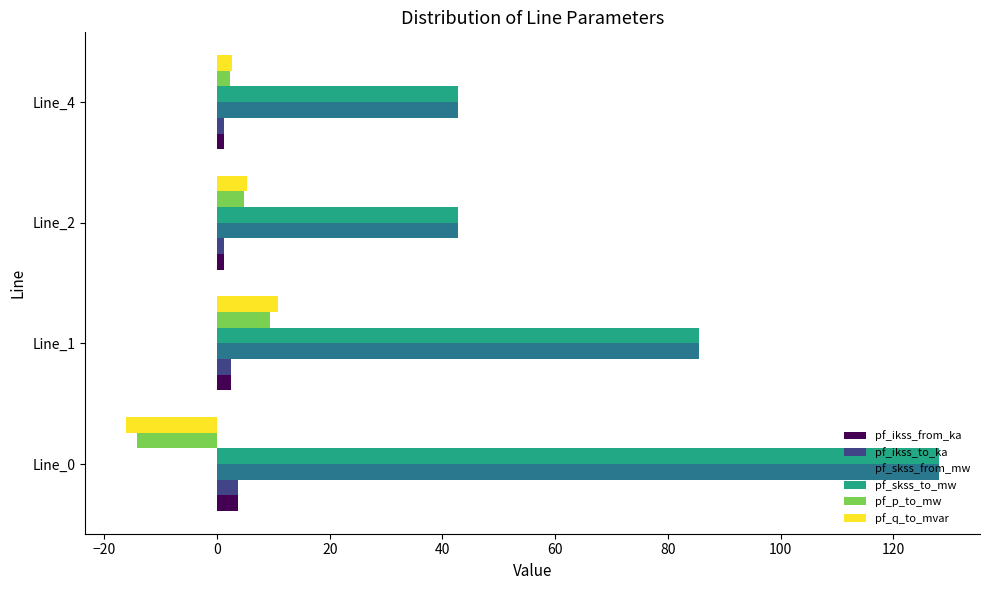

What is the minimum value for pf_q_to_mvar?

-16.2